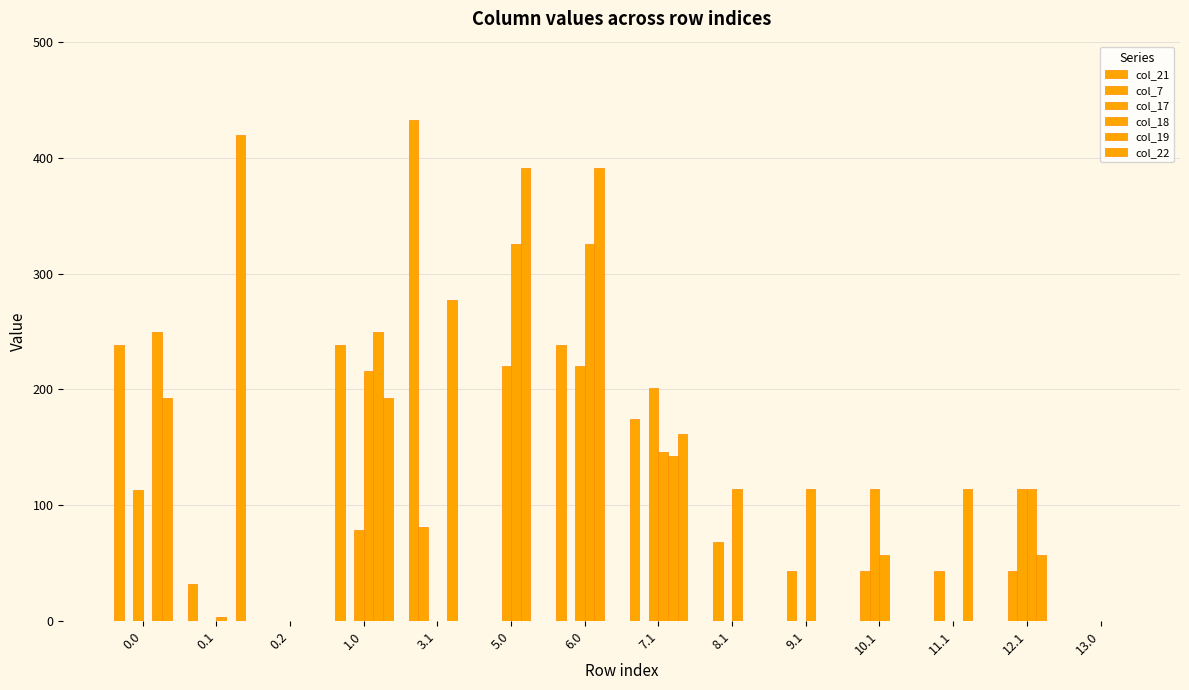

Where is col_18 nearest to the value 162?

7.1